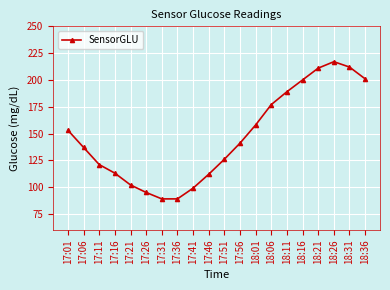

Where is the first local maximum?

18:26